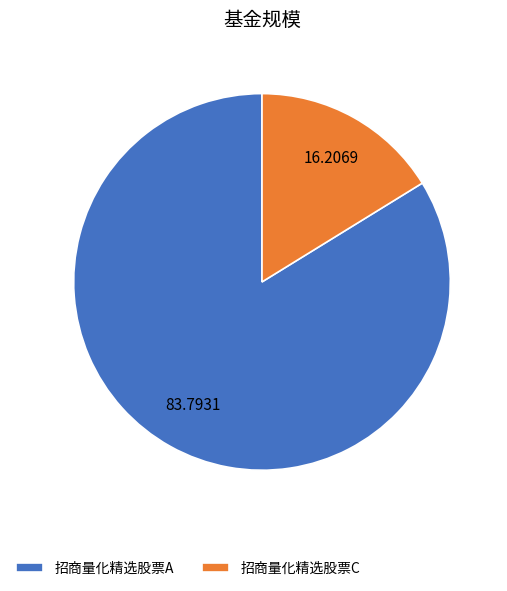

How many slices are in this pie chart?

2